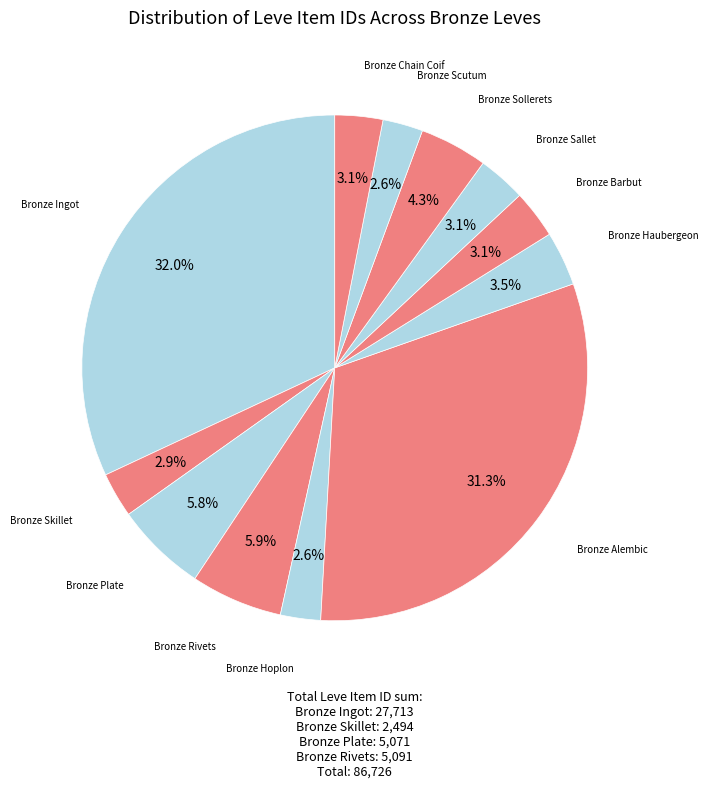

How many segments does this pie chart have?

12